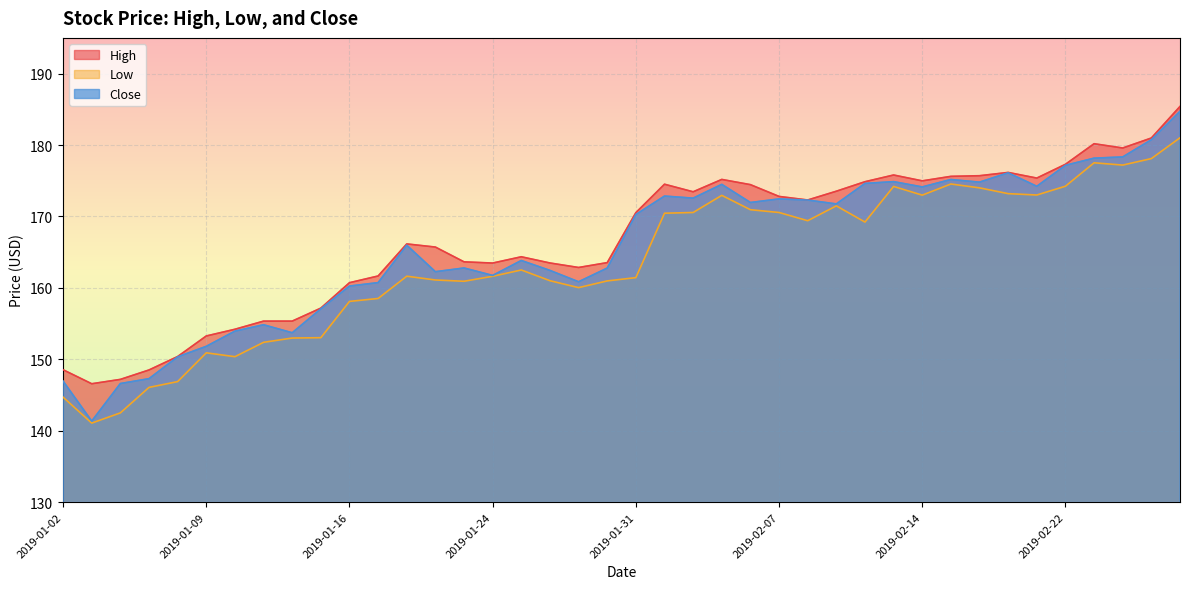

Reading right to left, transcribe all the data shown in this chart.

High: 2019-02-28=185.4	2019-02-27=181.0	2019-02-26=179.6	2019-02-25=180.2	2019-02-22=177.3	2019-02-21=175.4	2019-02-20=176.2	2019-02-19=175.7	2019-02-15=175.6	2019-02-14=175.0	2019-02-13=175.8	2019-02-12=174.9	2019-02-11=173.5	2019-02-08=172.3	2019-02-07=172.8	2019-02-06=174.4	2019-02-05=175.2	2019-02-04=173.4	2019-02-01=174.5	2019-01-31=170.5	2019-01-30=163.5	2019-01-29=162.9	2019-01-28=163.5	2019-01-25=164.4	2019-01-24=163.5	2019-01-23=163.6	2019-01-22=165.7	2019-01-18=166.1	2019-01-17=161.7	2019-01-16=160.7	2019-01-15=157.2	2019-01-14=155.3	2019-01-11=155.3	2019-01-10=154.2	2019-01-09=153.3	2019-01-08=150.4	2019-01-07=148.5	2019-01-04=147.2	2019-01-03=146.6	2019-01-02=148.5
Low: 2019-02-28=181.0	2019-02-27=178.1	2019-02-26=177.2	2019-02-25=177.5	2019-02-22=174.2	2019-02-21=173.0	2019-02-20=173.2	2019-02-19=174.0	2019-02-15=174.5	2019-02-14=173.0	2019-02-13=174.2	2019-02-12=169.2	2019-02-11=171.5	2019-02-08=169.4	2019-02-07=170.6	2019-02-06=170.9	2019-02-05=172.9	2019-02-04=170.6	2019-02-01=170.4	2019-01-31=161.4	2019-01-30=161.0	2019-01-29=160.0	2019-01-28=161.0	2019-01-25=162.5	2019-01-24=161.6	2019-01-23=160.9	2019-01-22=161.1	2019-01-18=161.6	2019-01-17=158.5	2019-01-16=158.1	2019-01-15=153.0	2019-01-14=153.0	2019-01-11=152.4	2019-01-10=150.4	2019-01-09=150.9	2019-01-08=146.9	2019-01-07=146.1	2019-01-04=142.5	2019-01-03=141.1	2019-01-02=144.7
Close: 2019-02-28=184.7	2019-02-27=180.7	2019-02-26=178.3	2019-02-25=178.2	2019-02-22=177.2	2019-02-21=174.2	2019-02-20=176.1	2019-02-19=174.8	2019-02-15=175.2	2019-02-14=174.1	2019-02-13=174.9	2019-02-12=174.6	2019-02-11=171.8	2019-02-08=172.3	2019-02-07=172.4	2019-02-06=171.9	2019-02-05=174.5	2019-02-04=172.6	2019-02-01=172.9	2019-01-31=170.3	2019-01-30=162.8	2019-01-29=160.9	2019-01-28=162.4	2019-01-25=163.8	2019-01-24=161.7	2019-01-23=162.8	2019-01-22=162.3	2019-01-18=166.0	2019-01-17=160.7	2019-01-16=160.2	2019-01-15=157.1	2019-01-14=153.7	2019-01-11=154.8	2019-01-10=153.9	2019-01-09=151.8	2019-01-08=150.3	2019-01-07=147.3	2019-01-04=146.6	2019-01-03=141.3	2019-01-02=146.9